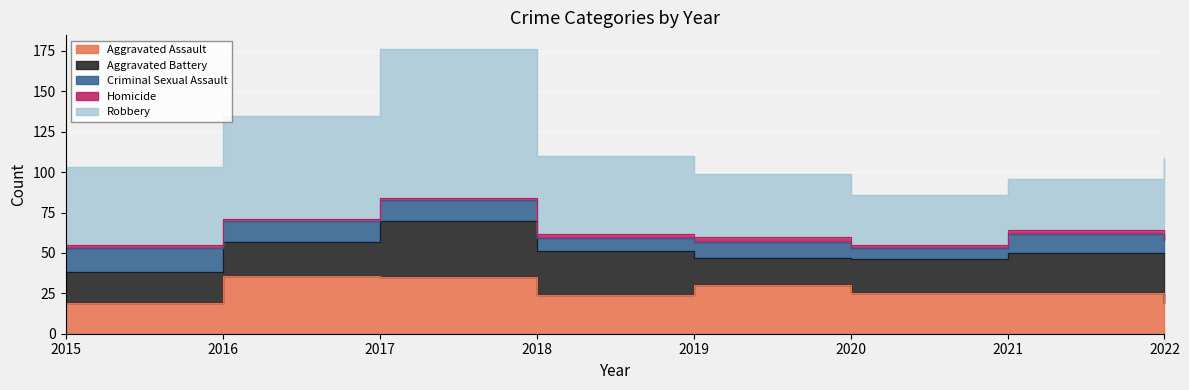

Reading left to right, extract all data points from this chart.

Aggravated Assault: 2015=19	2016=36	2017=35	2018=24	2019=30	2020=25	2021=25	2022=19
Aggravated Battery: 2015=19	2016=21	2017=35	2018=27	2019=17	2020=21	2021=25	2022=31
Criminal Sexual Assault: 2015=15	2016=13	2017=13	2018=8	2019=10	2020=7	2021=12	2022=8
Homicide: 2015=2	2016=1	2017=1	2018=3	2019=3	2020=2	2021=2	2022=3
Robbery: 2015=48	2016=64	2017=92	2018=48	2019=39	2020=31	2021=32	2022=48